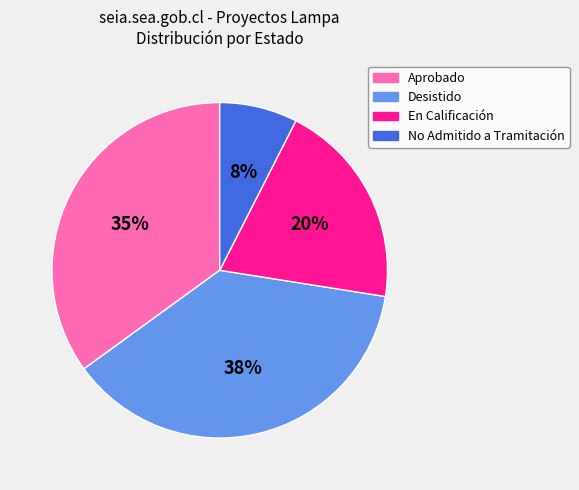

Does any single category account for the majority?

No